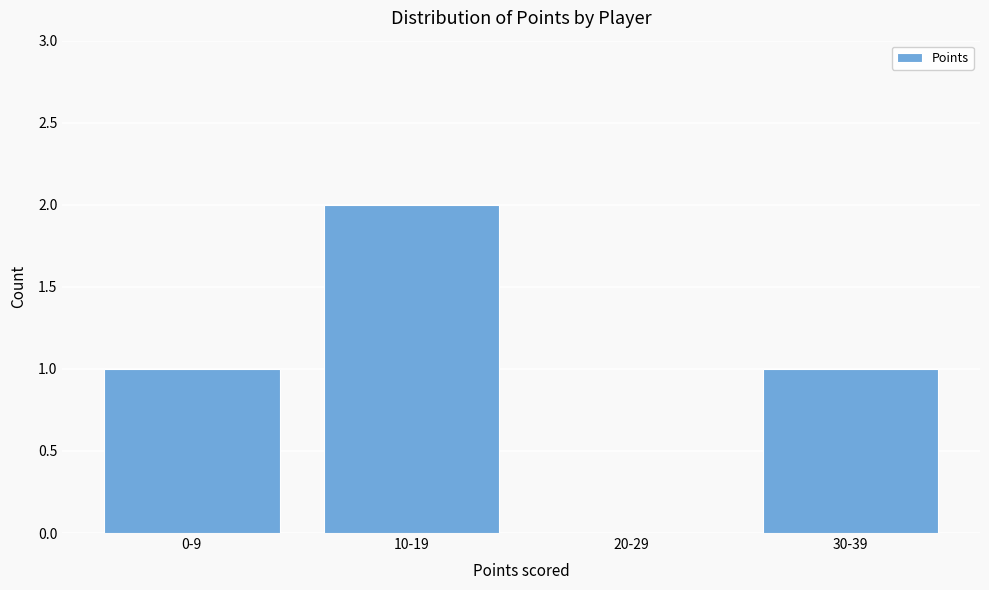

Reading right to left, transcribe all the data shown in this chart.

30-39=1	20-29=0	10-19=2	0-9=1